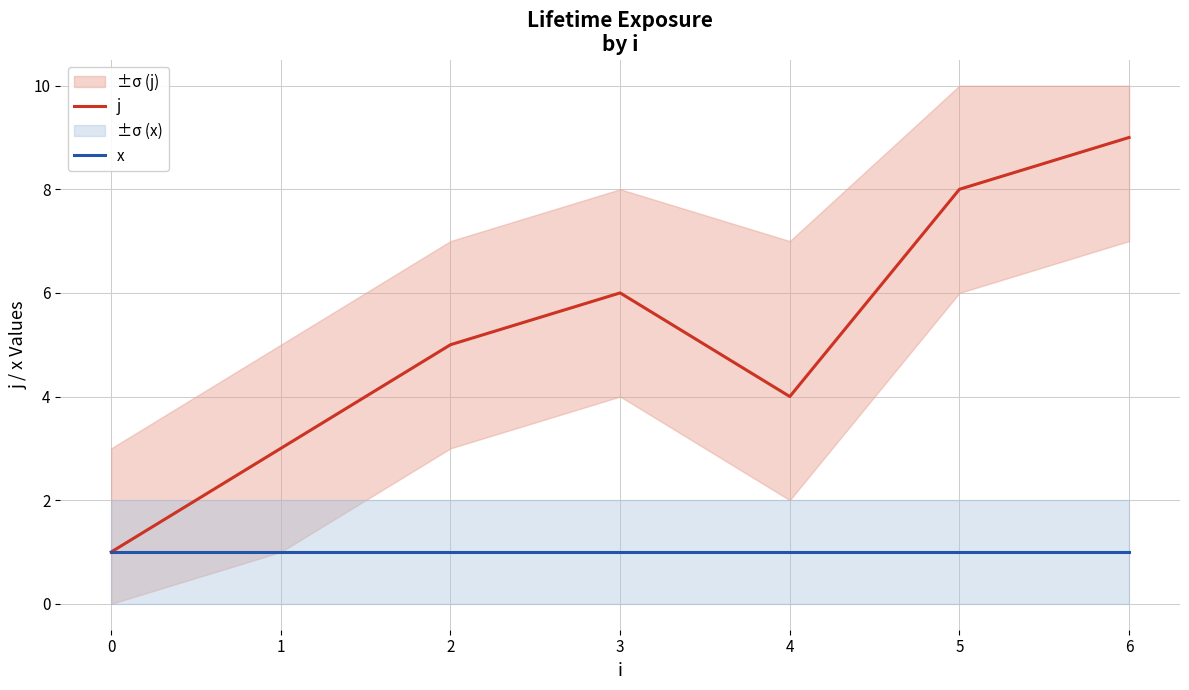

What is the value of the x point at the 1st from the left?

1